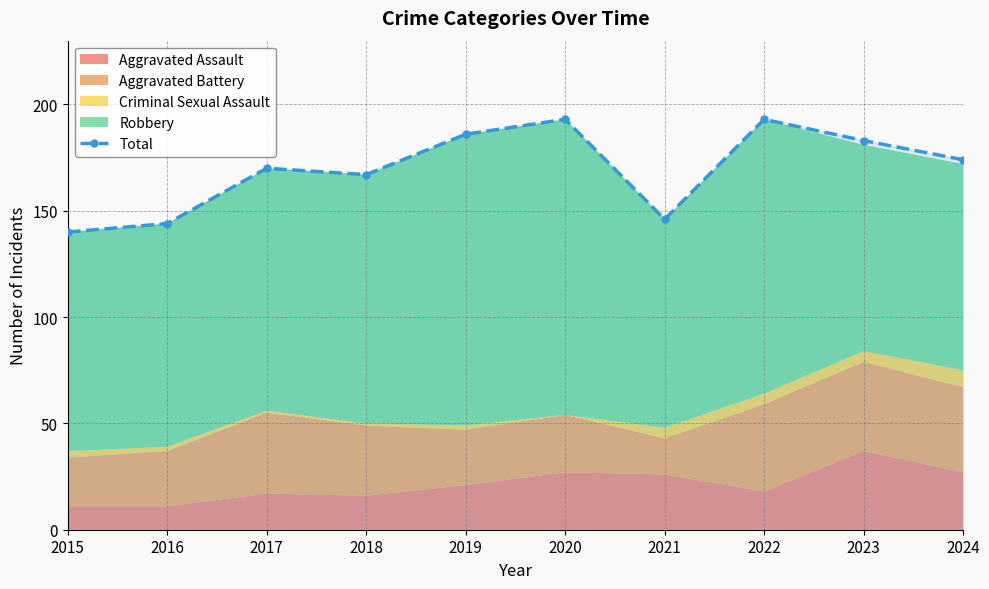

At which category does the data reach its first local valley?

2018